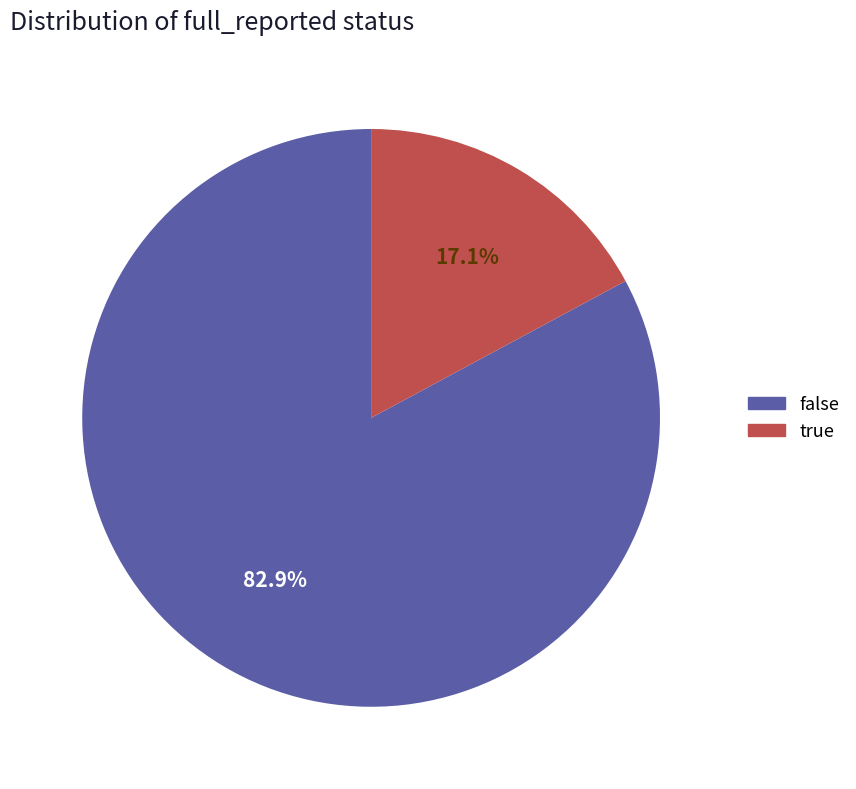

What percentage do true and false together represent?

100.0%